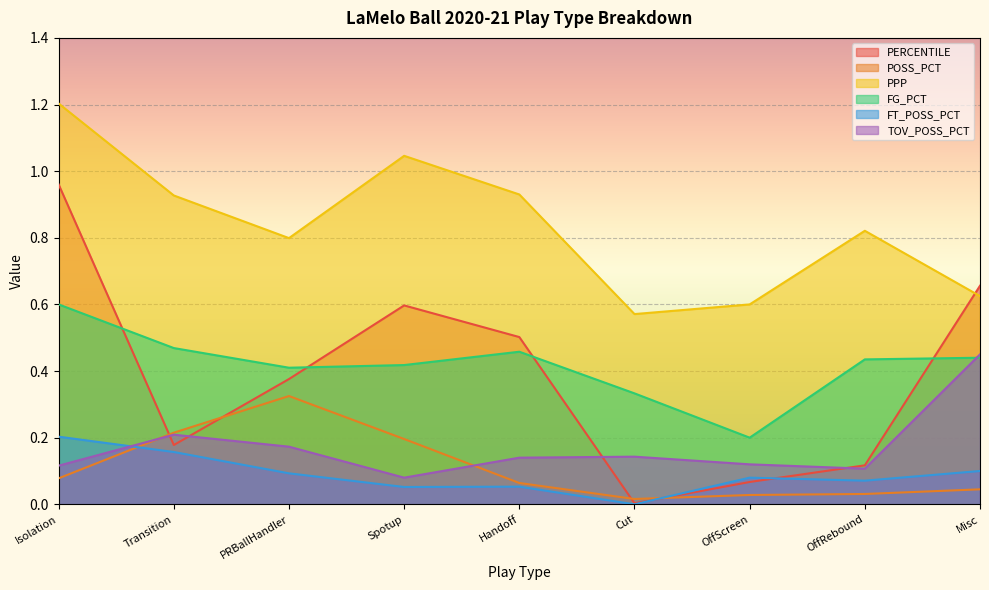

Where is the first local maximum for PERCENTILE?

Spotup